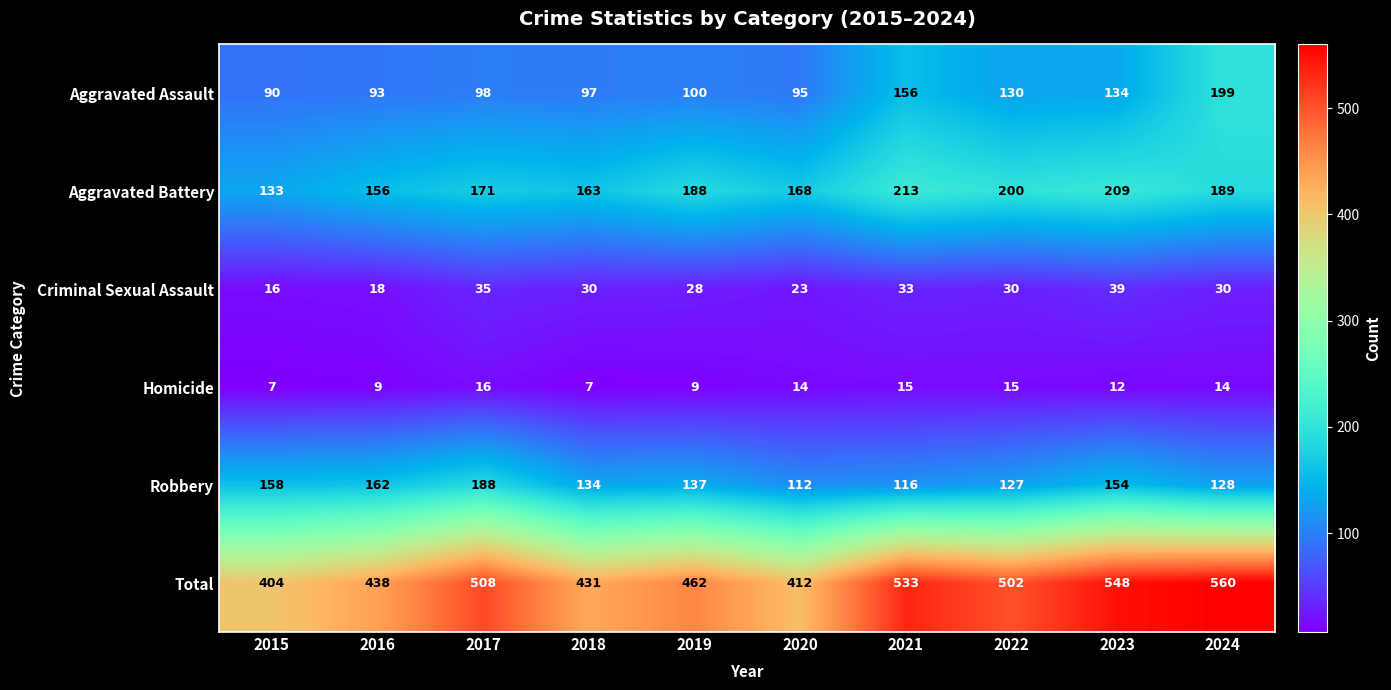

List the labels in order of Aggravated Assault value, largest first.

2024, 2021, 2023, 2022, 2019, 2017, 2018, 2020, 2016, 2015